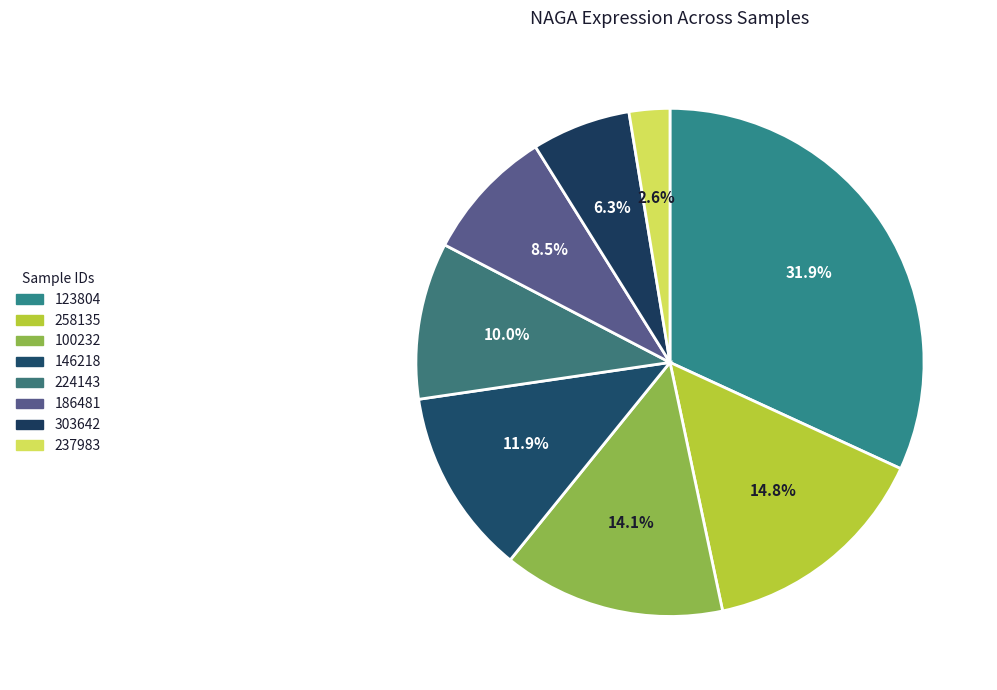

How many segments does this pie chart have?

8